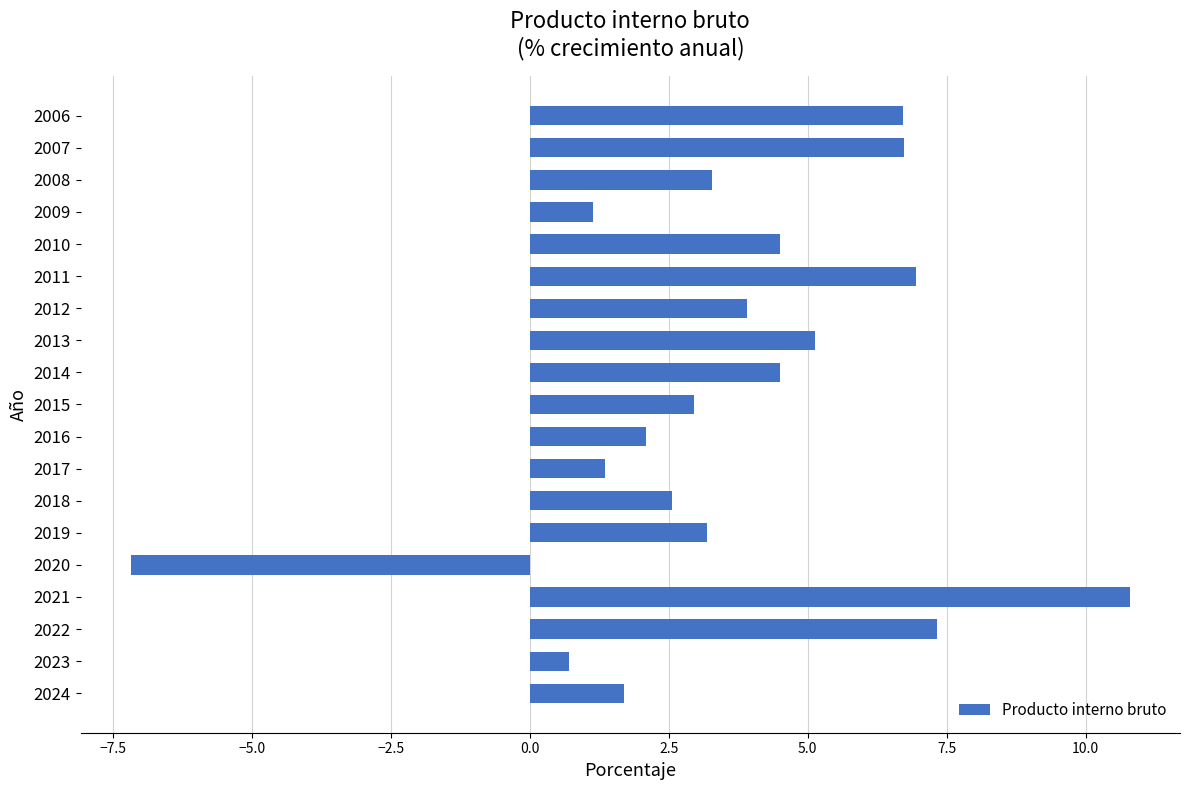

Reading top to bottom, what are all the values shown in this chart?

6.7	6.7	3.3	1.1	4.5	6.9	3.9	5.1	4.5	3.0	2.1	1.4	2.6	3.2	-7.2	10.8	7.3	0.7	1.7